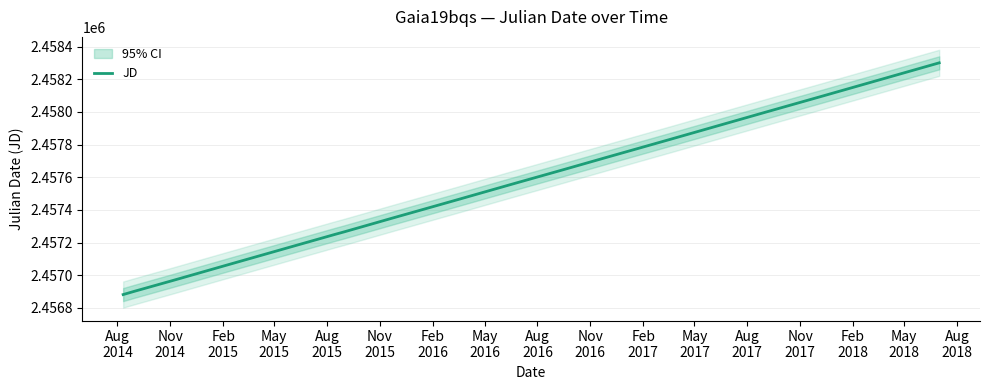

What is the lowest value of the JD series?

2456881.0